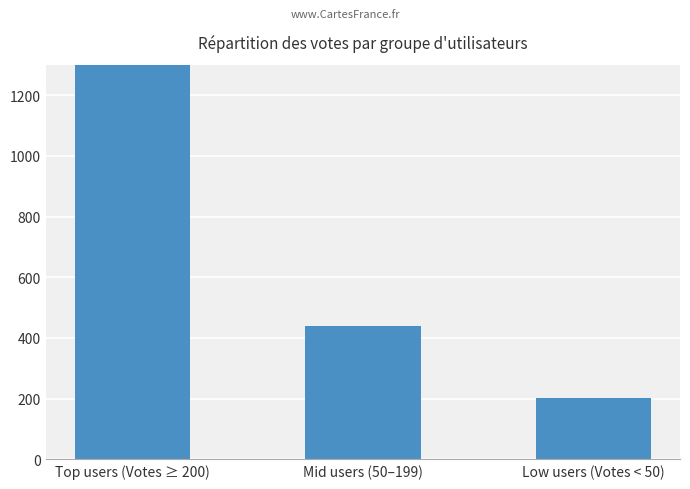

Reading right to left, extract all data points from this chart.

203	439	2197